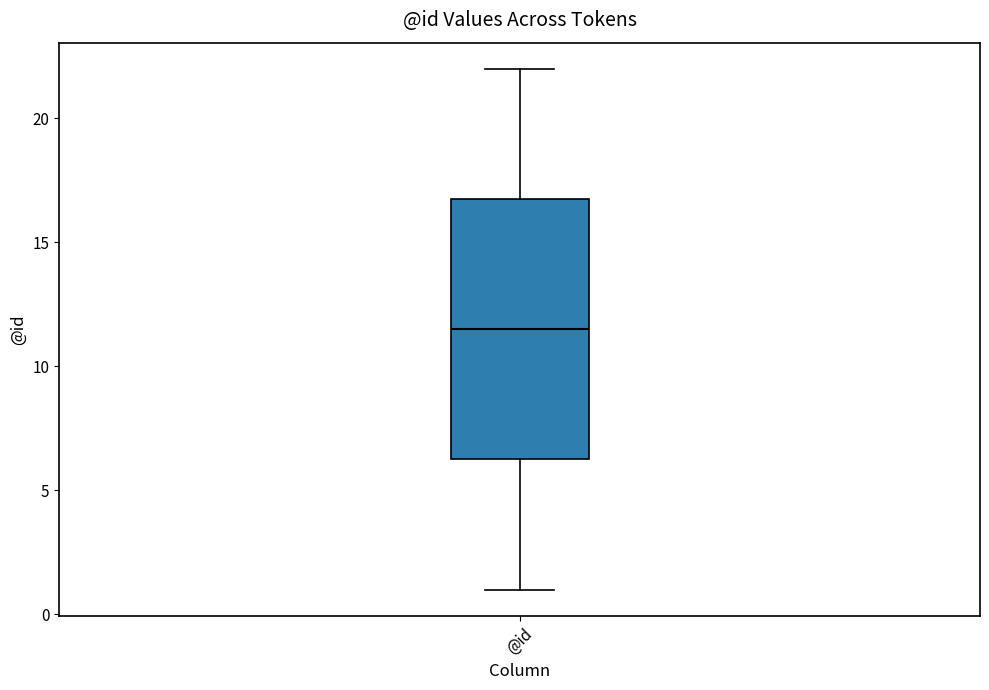

Read this box plot against the y-axis: the position of the median line, the range covered by the box, and the ends of both whiskers. The values are not printed on the chart, so give them approximately, as read against the axis.

median 11.5, box 6.5 to 17.0, whiskers 1.0 to 22.0